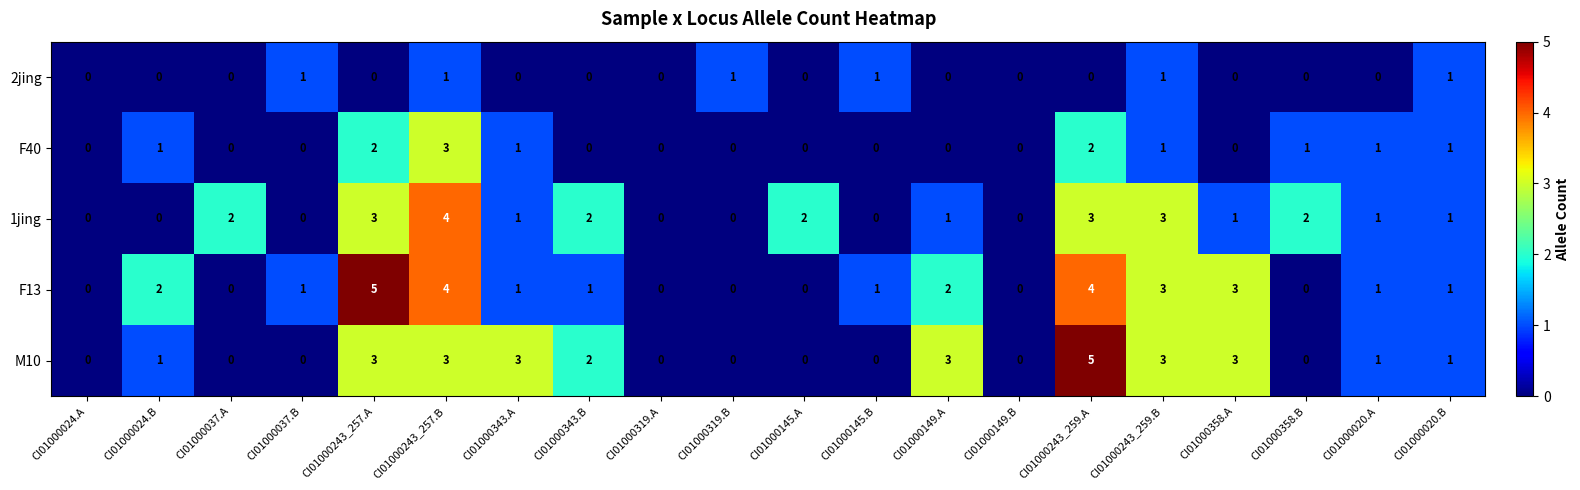

Between CI01000243_259.A and CI01000020.A, which series saw the biggest shift?

M10